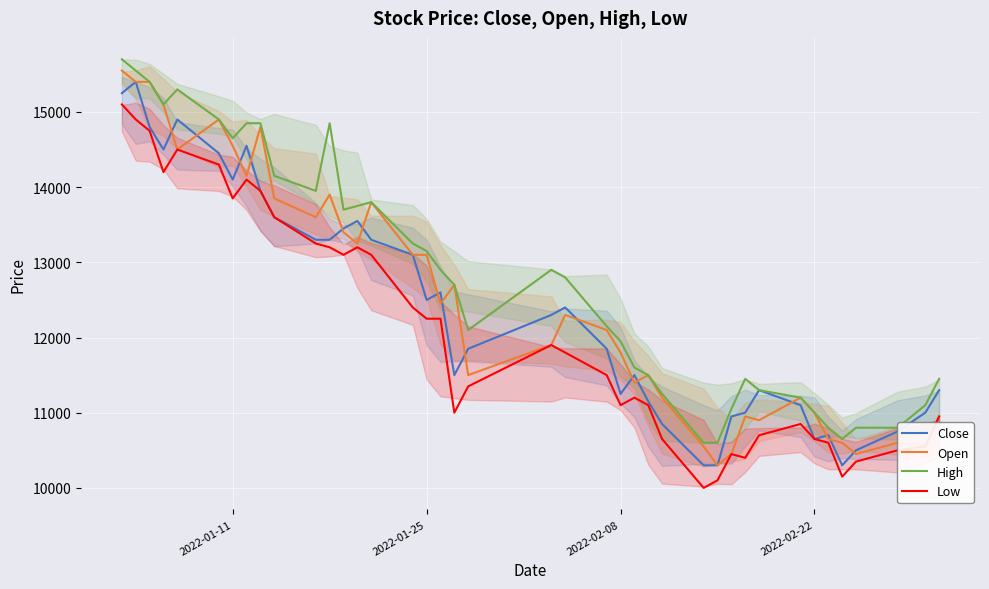

Which series has the widest spread of values?

Open